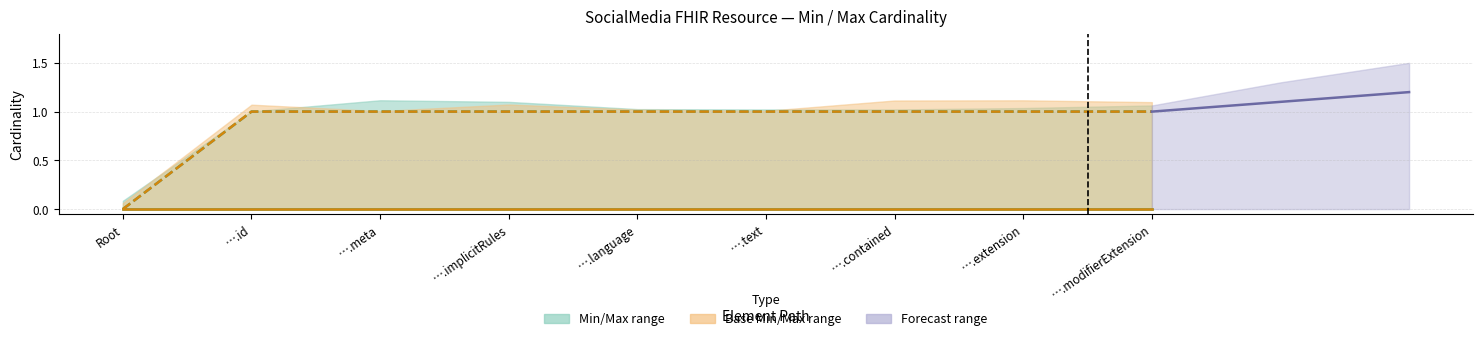

Between ….modifierExtension and ….extension, which is larger?

….modifierExtension